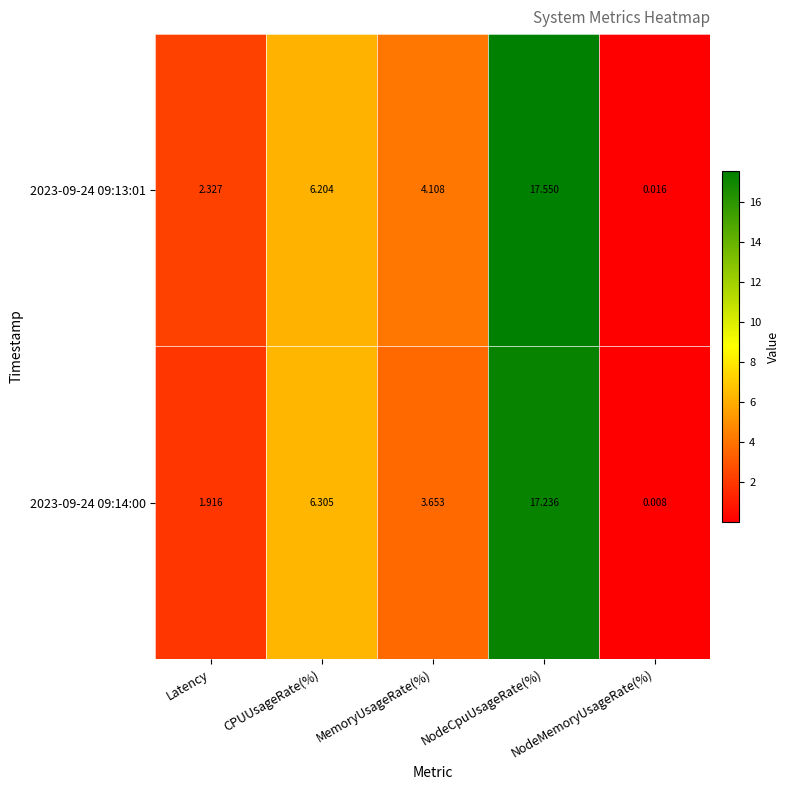

List the labels in order of 2023-09-24 09:14:00 value, smallest first.

NodeMemoryUsageRate(%), Latency, MemoryUsageRate(%), CPUUsageRate(%), NodeCpuUsageRate(%)